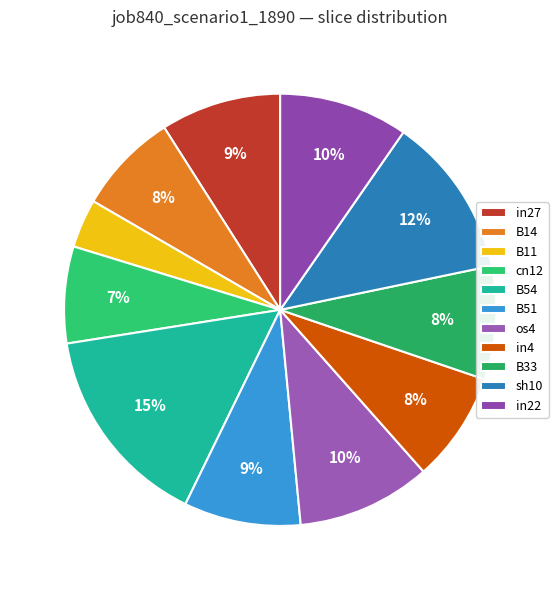

Which slice is the smallest?

B11